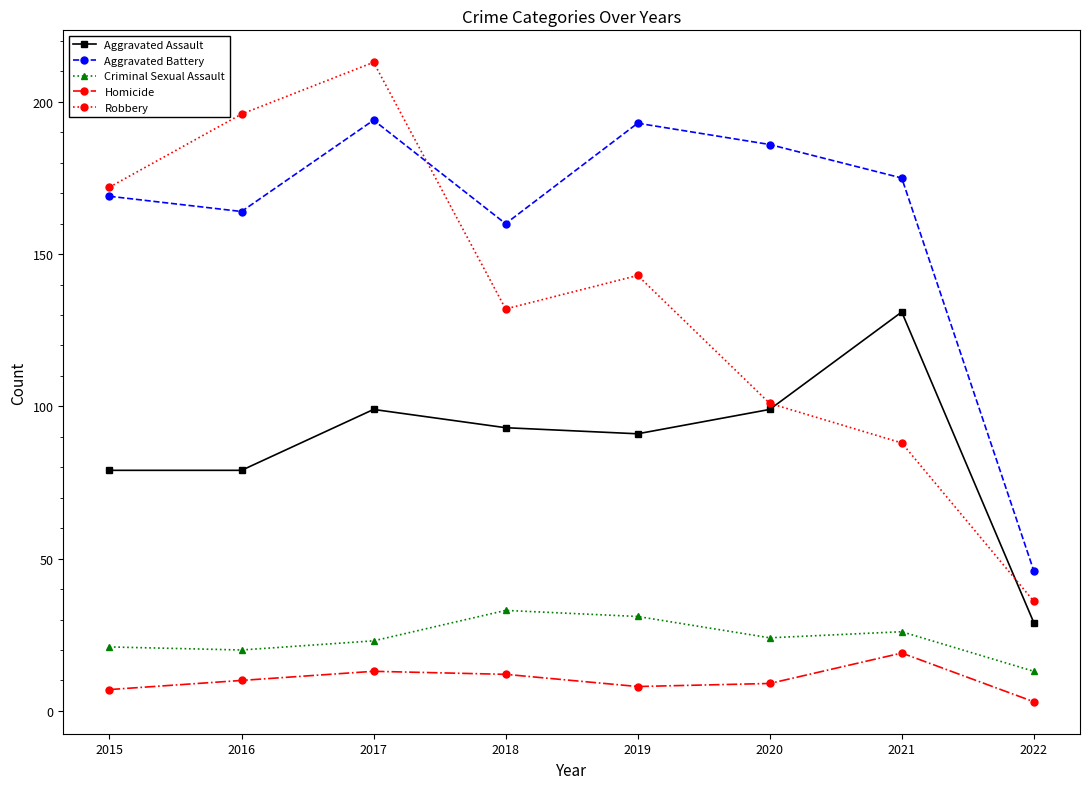

What is the average value of the Aggravated Assault series?

88